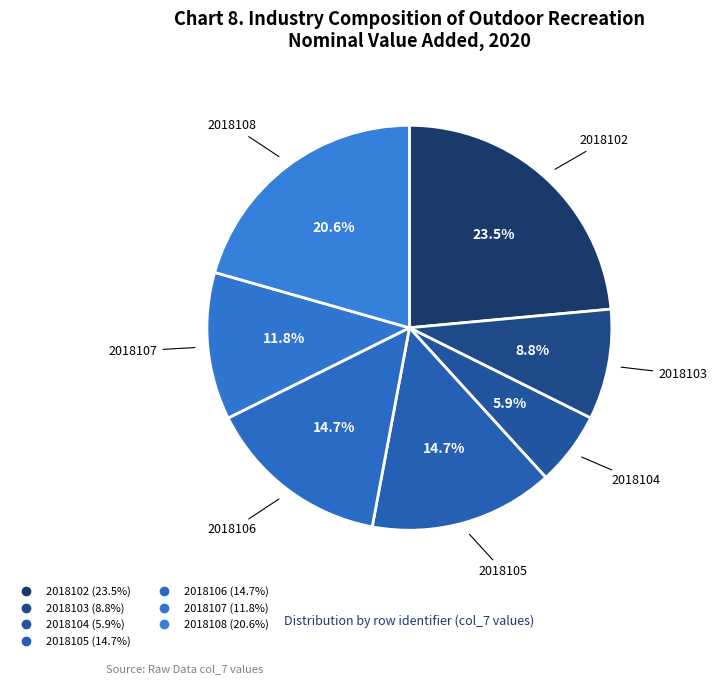

To the nearest percent, what portion does 2018107 represent?

12%